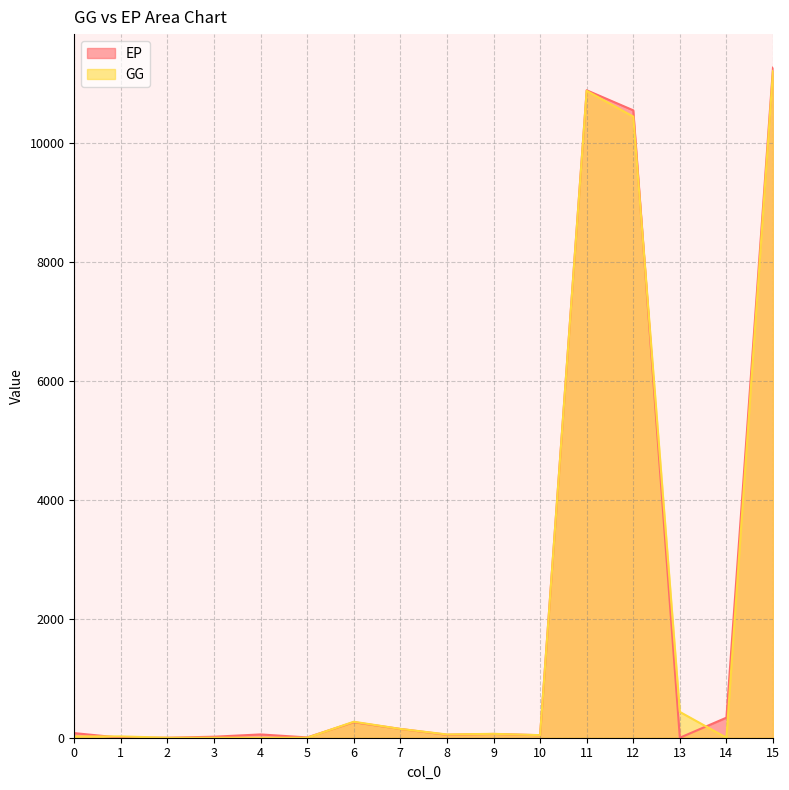

Which has a higher value, 6 or 15?

15